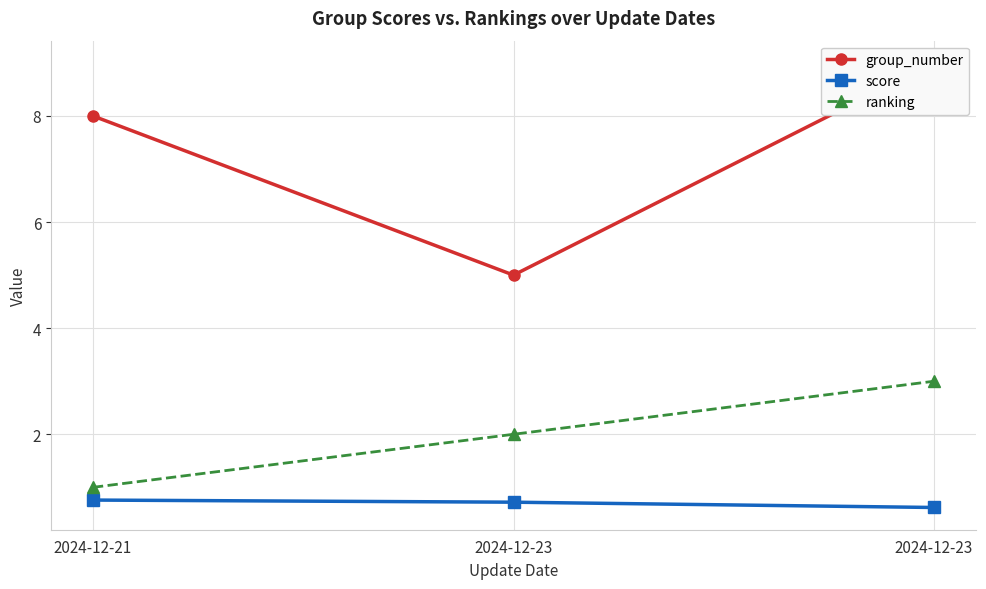

The value of ranking at 2024-12-21 is 1.4. True or false?

False